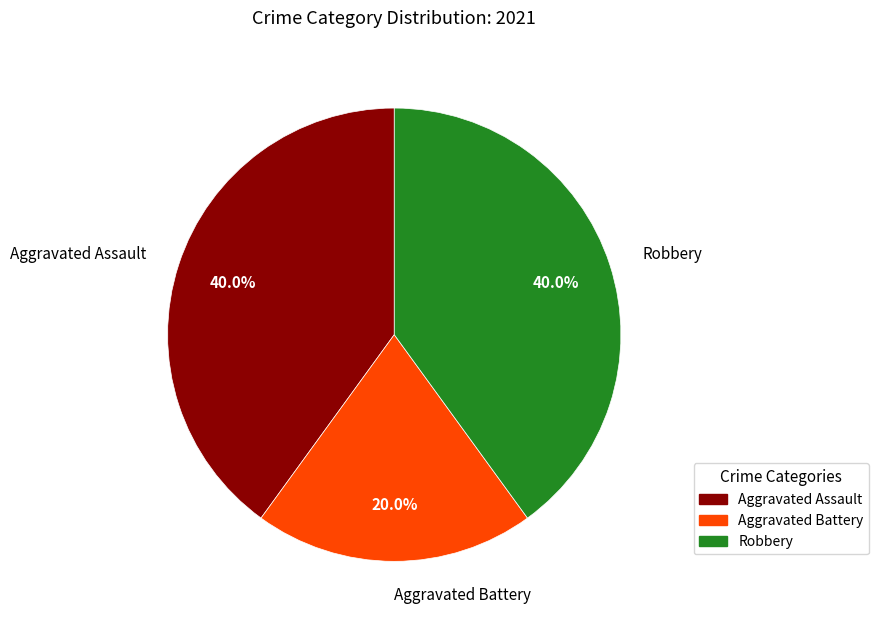

To the nearest percent, what is the difference between the Aggravated Battery and Aggravated Assault slice percentages?

20%